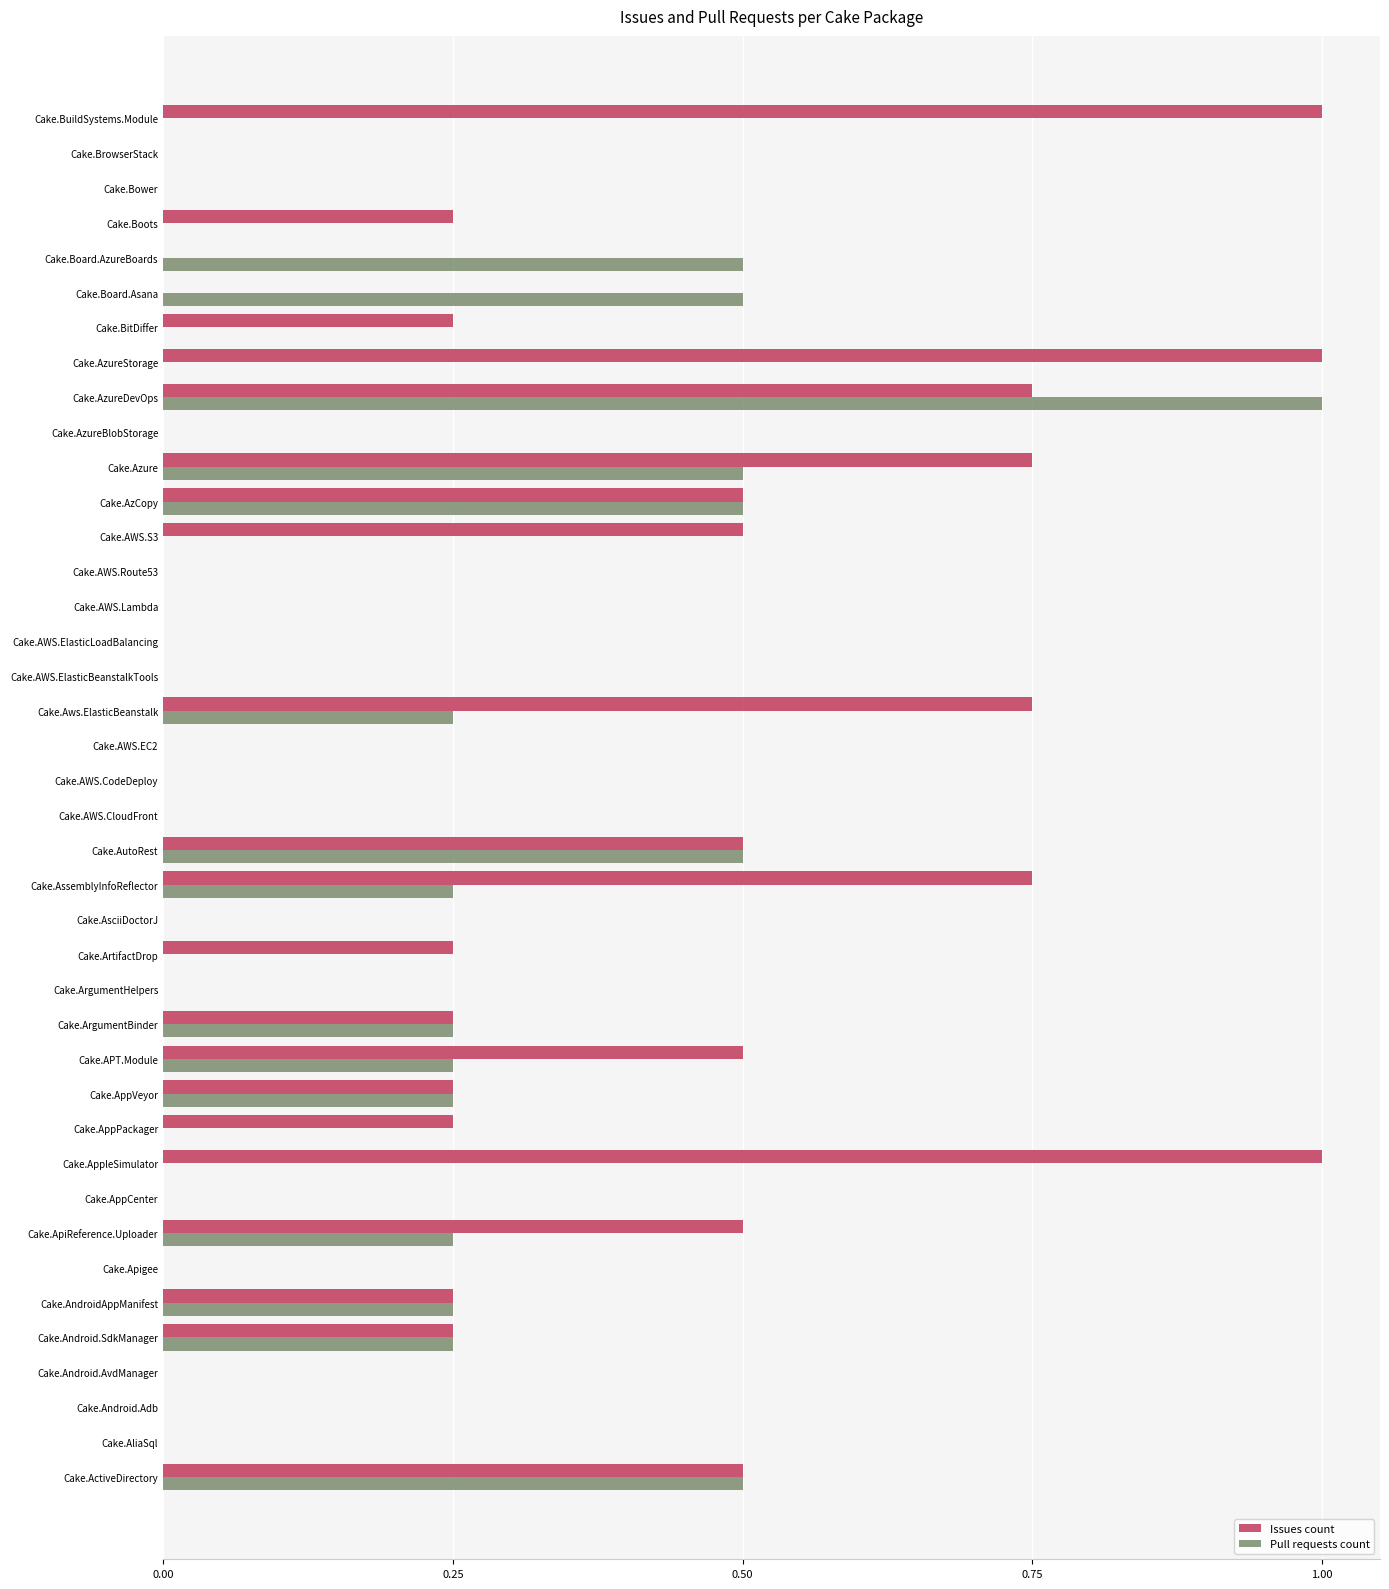

Is it true that Pull requests count equals 0.6 at Cake.AWS.ElasticLoadBalancing?

False